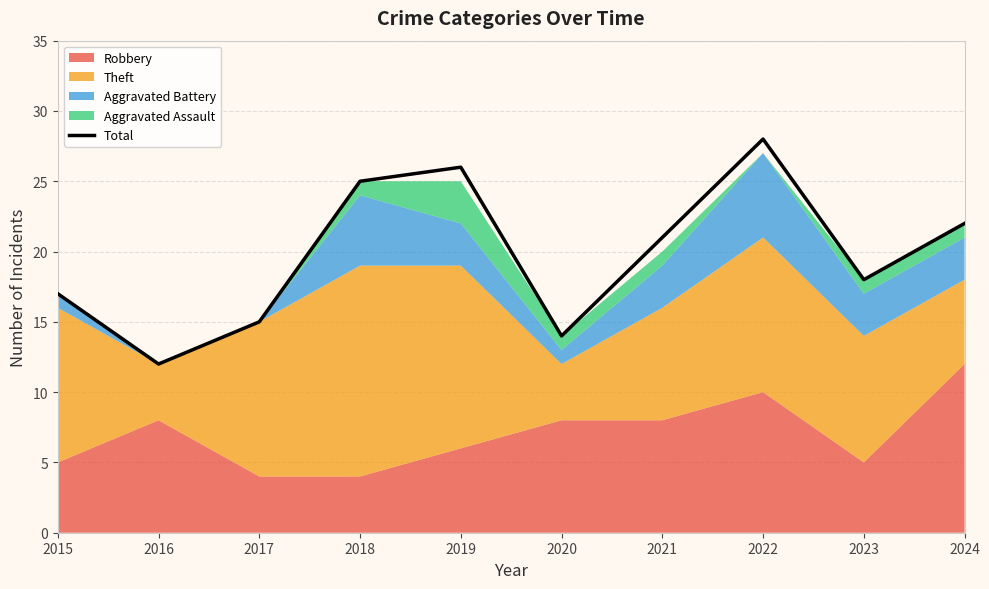

How many points are higher than both their immediate neighbors (excluding endpoints)?

2